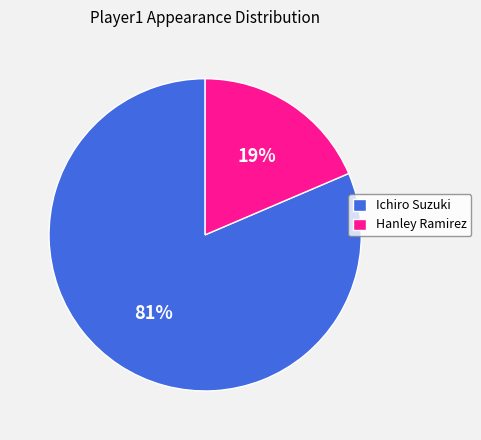

Rank the categories by value from highest to lowest.

Ichiro Suzuki, Hanley Ramirez